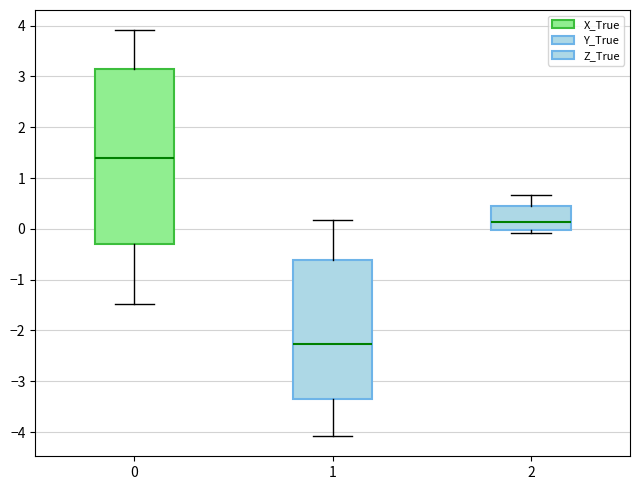

Where is the upper edge of the box at x = 0 on the y-axis? The values are not printed on the chart, so give them approximately, as read against the axis.

3.1